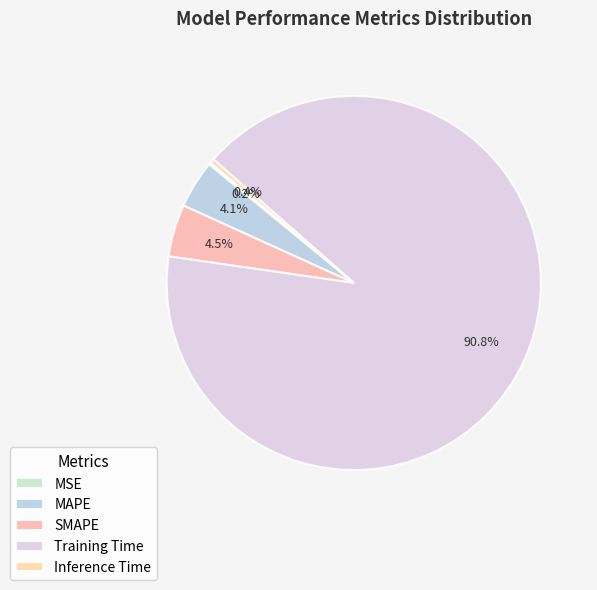

To the nearest percent, what is the combined percentage of MAPE and Training Time?

95%